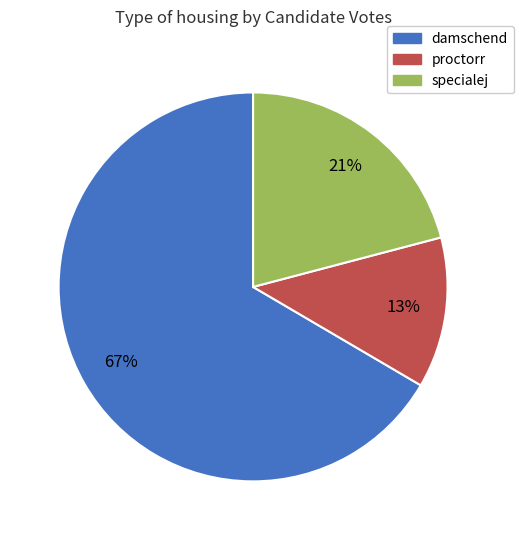

Is the sum of damschend and specialej greater than half?

Yes